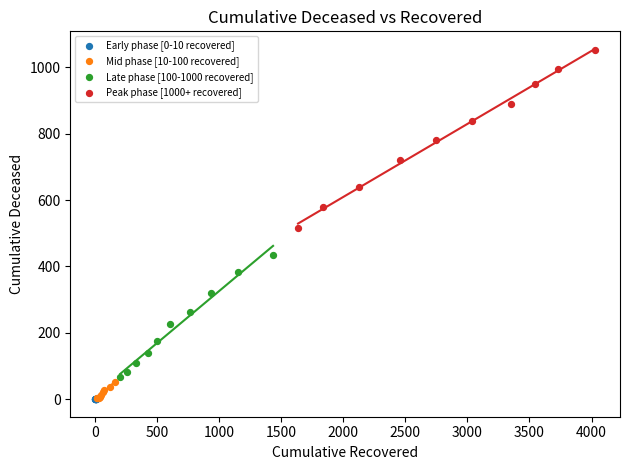

Which series contains the highest Y value?

Peak phase [1000+ recovered]